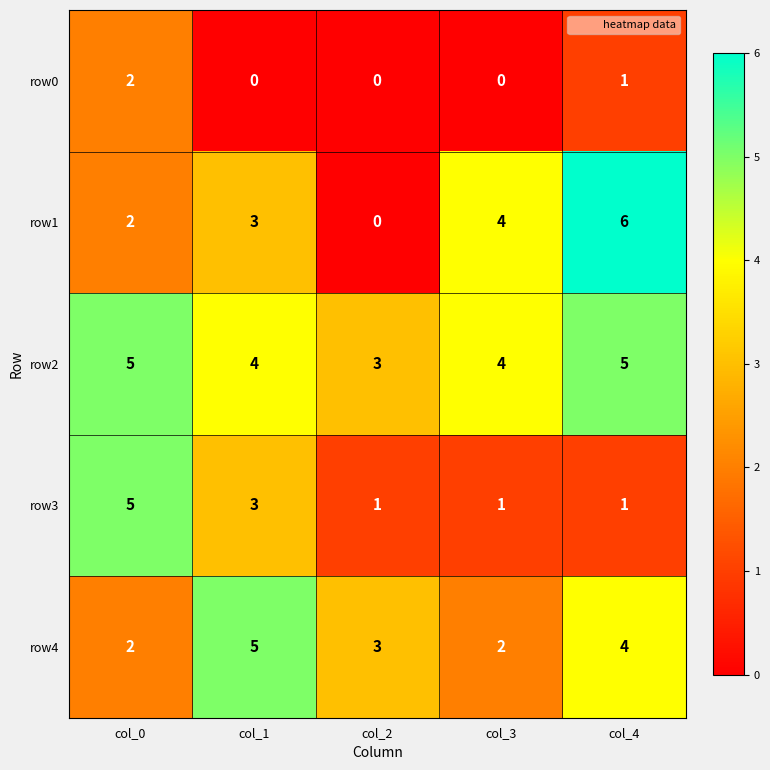

What is the total value across all series at col_2?

7